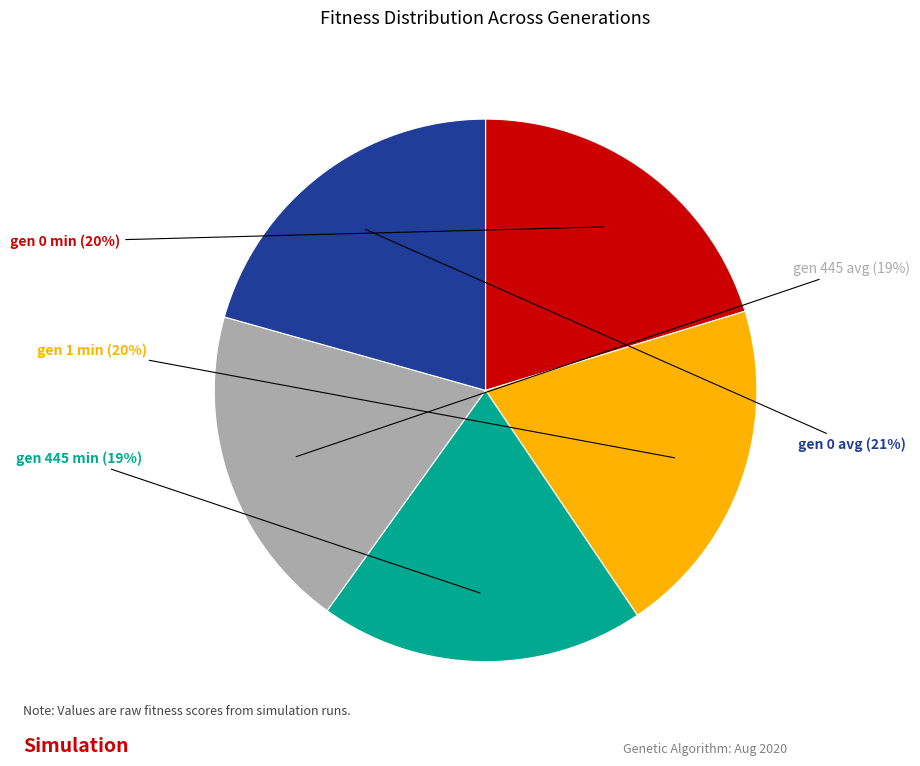

Is there a majority slice in this chart?

No